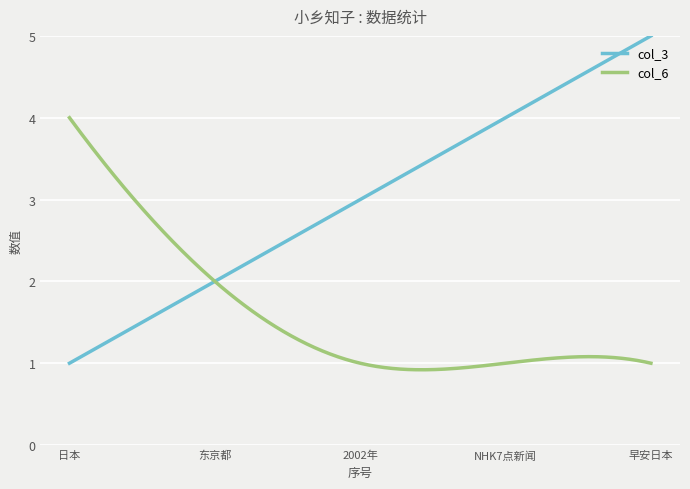

Which series has the widest spread of values?

col_3